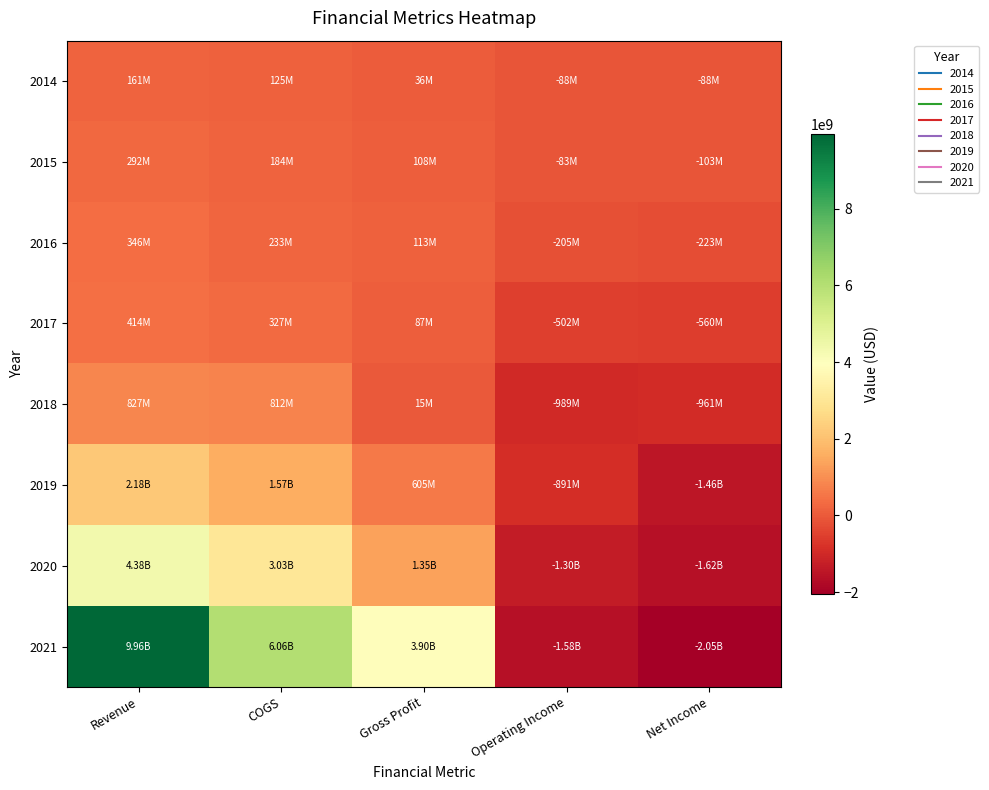

What is the smallest value displayed?

-2046759000